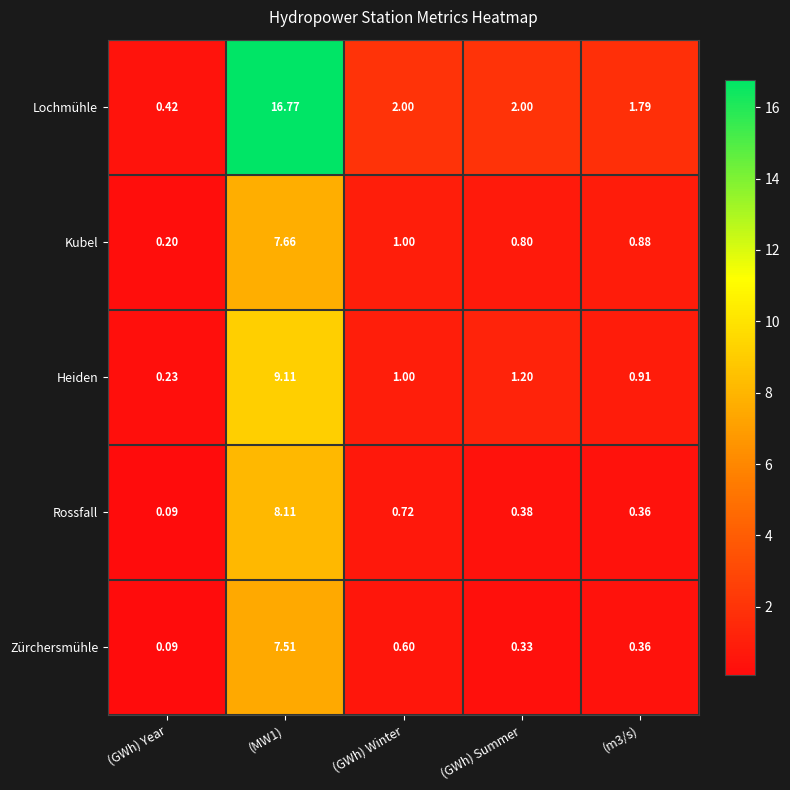

Which series has the largest total across all categories?

Lochmühle